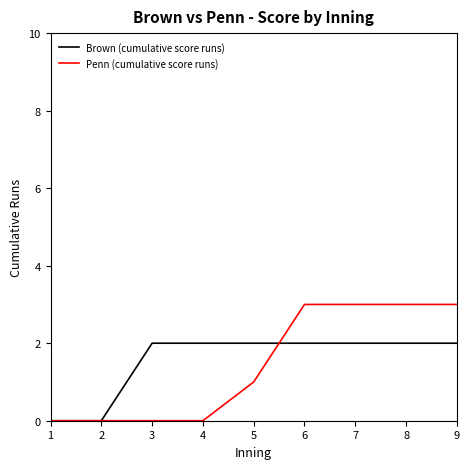

What is the difference between the maximum and second lowest values in the Penn (cumulative score runs) series?

3